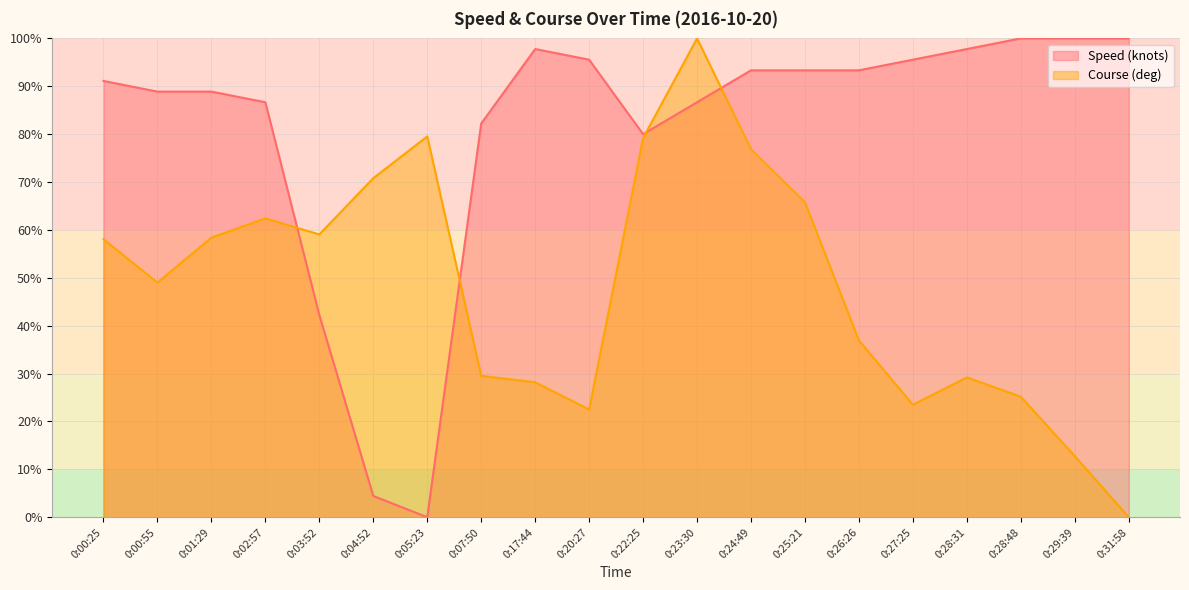

Reading left to right, extract all data points from this chart.

Speed (knots): 0:00:25=91.1	0:00:55=88.9	0:01:29=88.9	0:02:57=86.7	0:03:52=42.2	0:04:52=4.4	0:05:23=0.0	0:07:50=82.2	0:17:44=97.8	0:20:27=95.6	0:22:25=80.0	0:23:30=86.7	0:24:49=93.3	0:25:21=93.3	0:26:26=93.3	0:27:25=95.6	0:28:31=97.8	0:28:48=100.0	0:29:39=100.0	0:31:58=100.0
Course (deg): 0:00:25=58.1	0:00:55=49.0	0:01:29=58.4	0:02:57=62.4	0:03:52=59.1	0:04:52=70.8	0:05:23=79.5	0:07:50=29.5	0:17:44=28.2	0:20:27=22.5	0:22:25=79.2	0:23:30=100.0	0:24:49=76.8	0:25:21=65.8	0:26:26=36.9	0:27:25=23.5	0:28:31=29.2	0:28:48=25.2	0:29:39=12.8	0:31:58=0.0